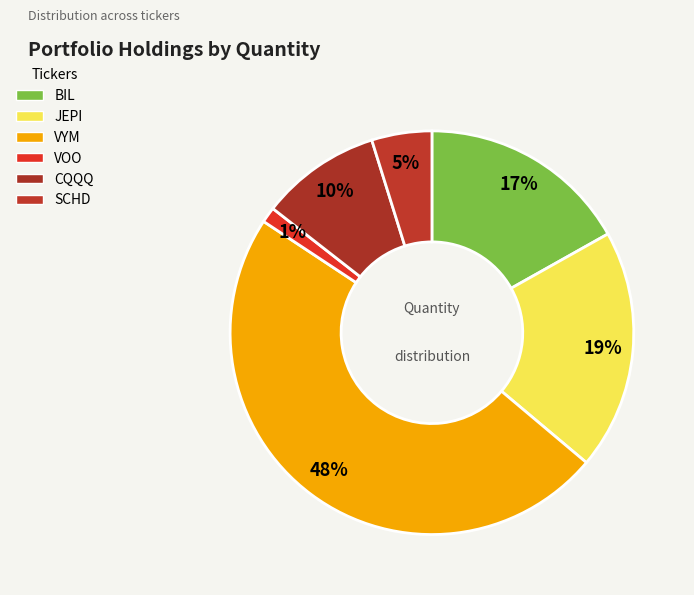

How many segments does this pie chart have?

6